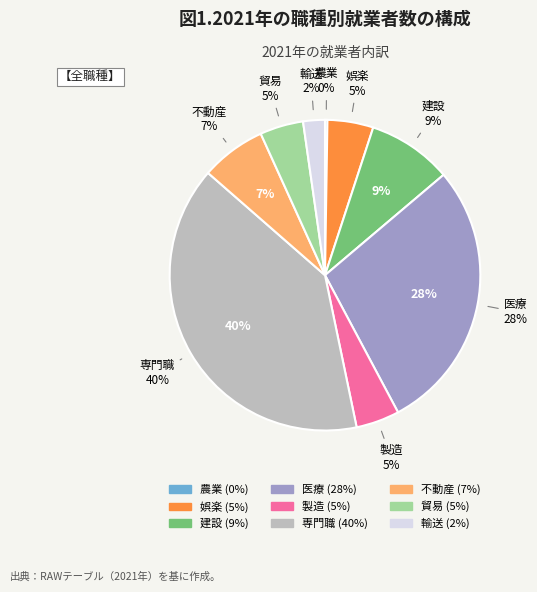

How much of the chart is everything except jobsEntertainment?

95.2%